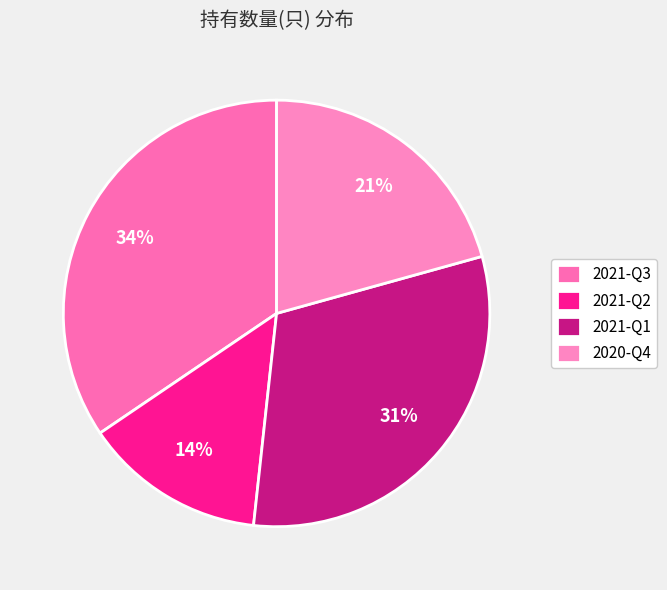

How many slices are in this pie chart?

4